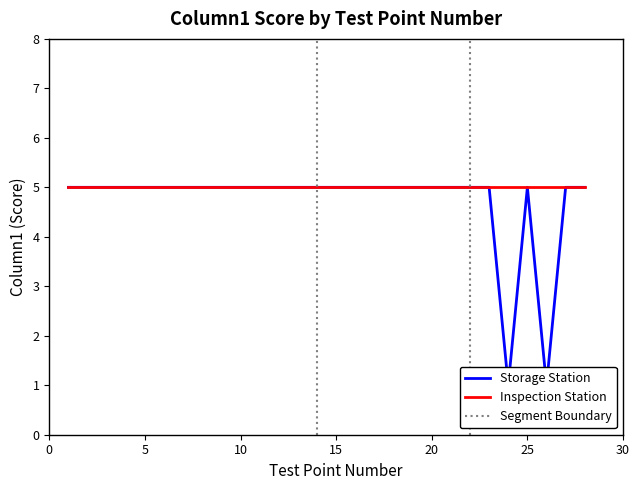

At how many categories does at least one series exceed 4?

28